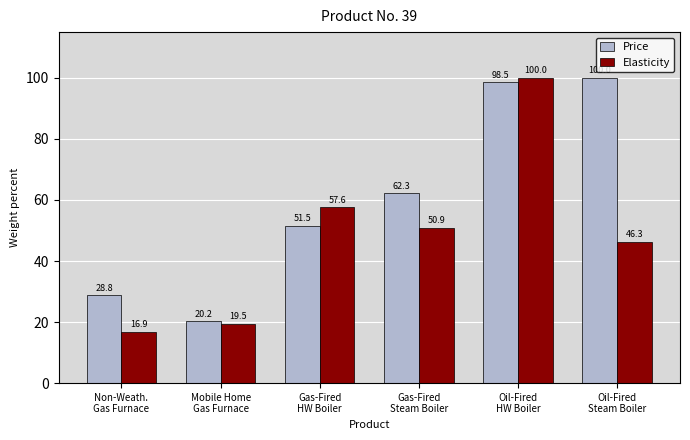

What is the difference between the highest and lowest values at Oil-Fired
HW Boiler?

1.5